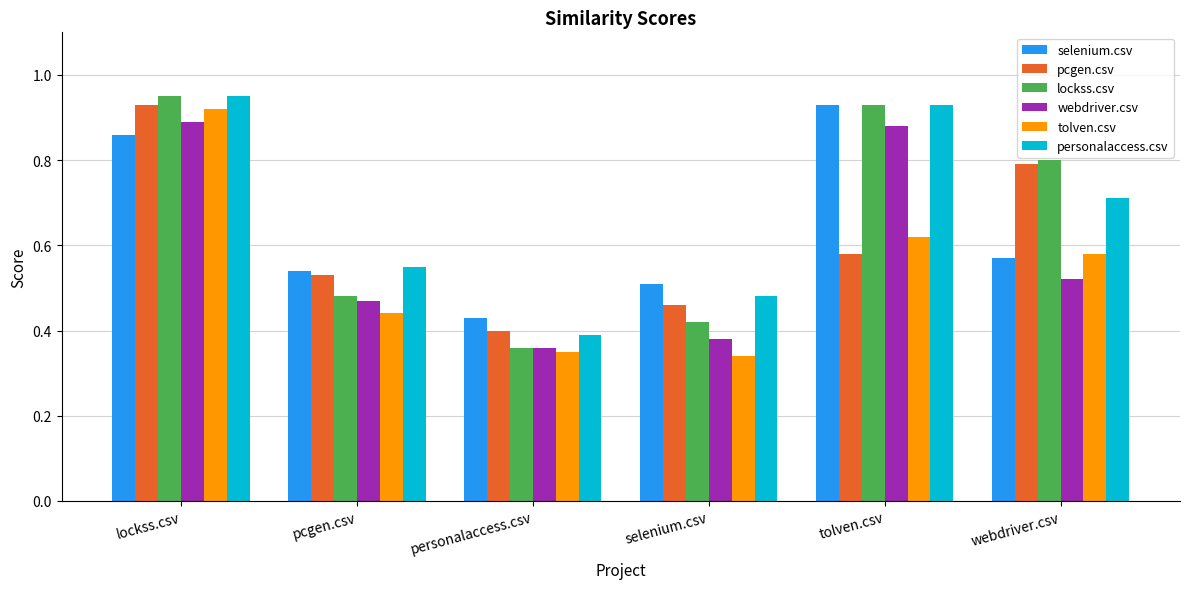

List the labels in order of tolven.csv value, smallest first.

selenium.csv, personalaccess.csv, pcgen.csv, webdriver.csv, tolven.csv, lockss.csv